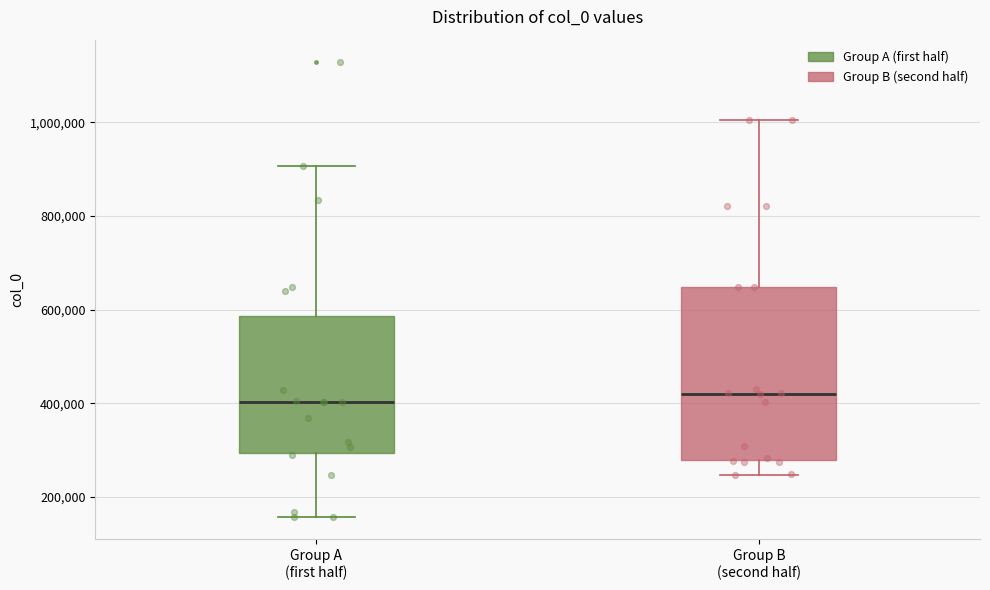

Where does the lower whisker of the box for Group A (first half) end on the y-axis? The values are not printed on the chart, so give them approximately, as read against the axis.

160000